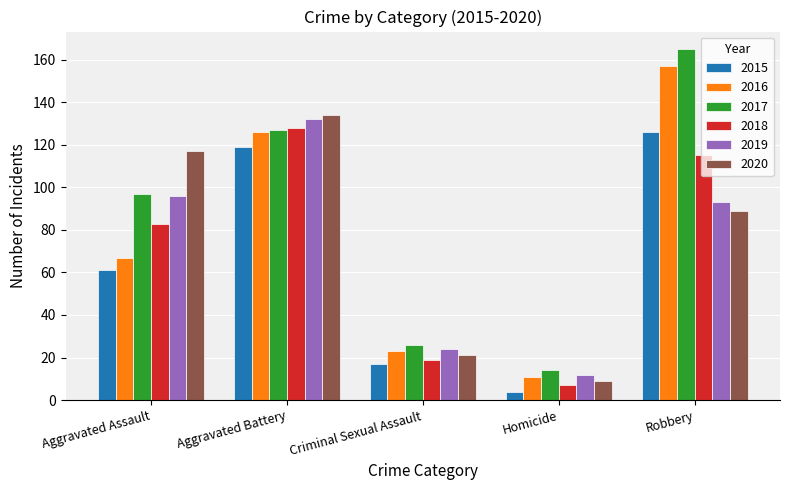

Is the value of 2018 at Robbery greater than the value of 2015 at Homicide?

Yes